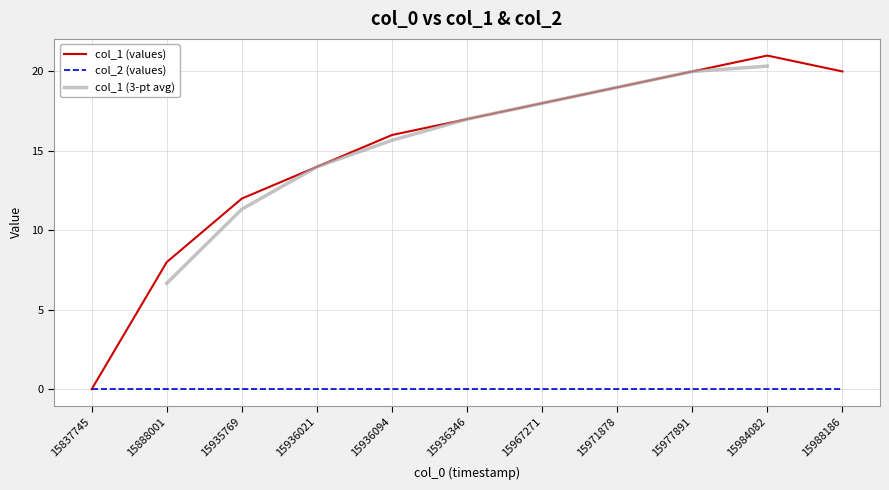

What is the difference between the maximum and minimum values?

21